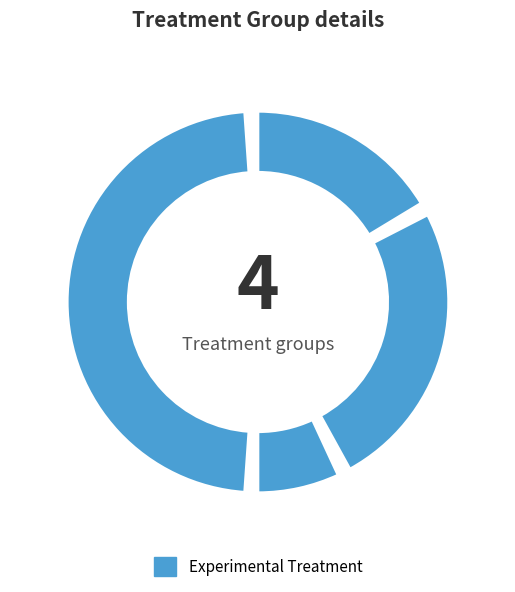

How many slices are in this pie chart?

4